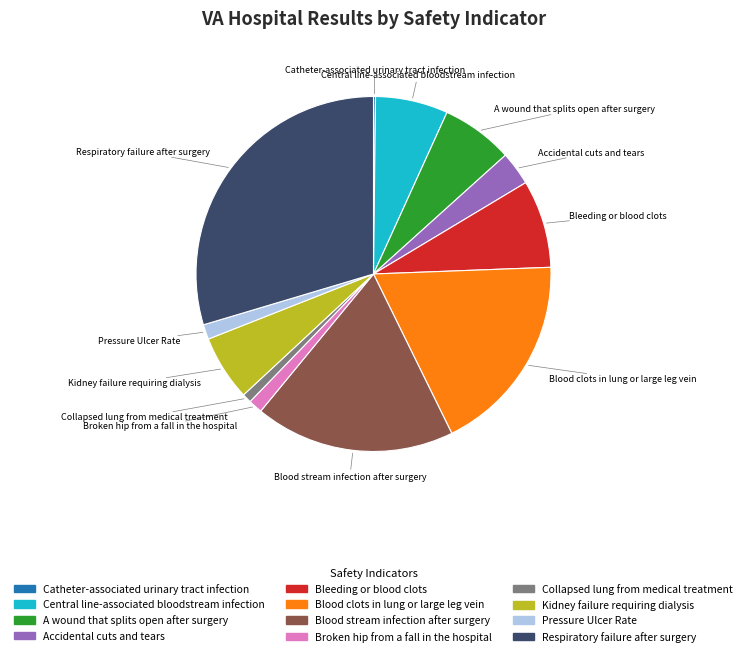

True or false: Kidney failure requiring dialysis accounts for 6% of the total.

True